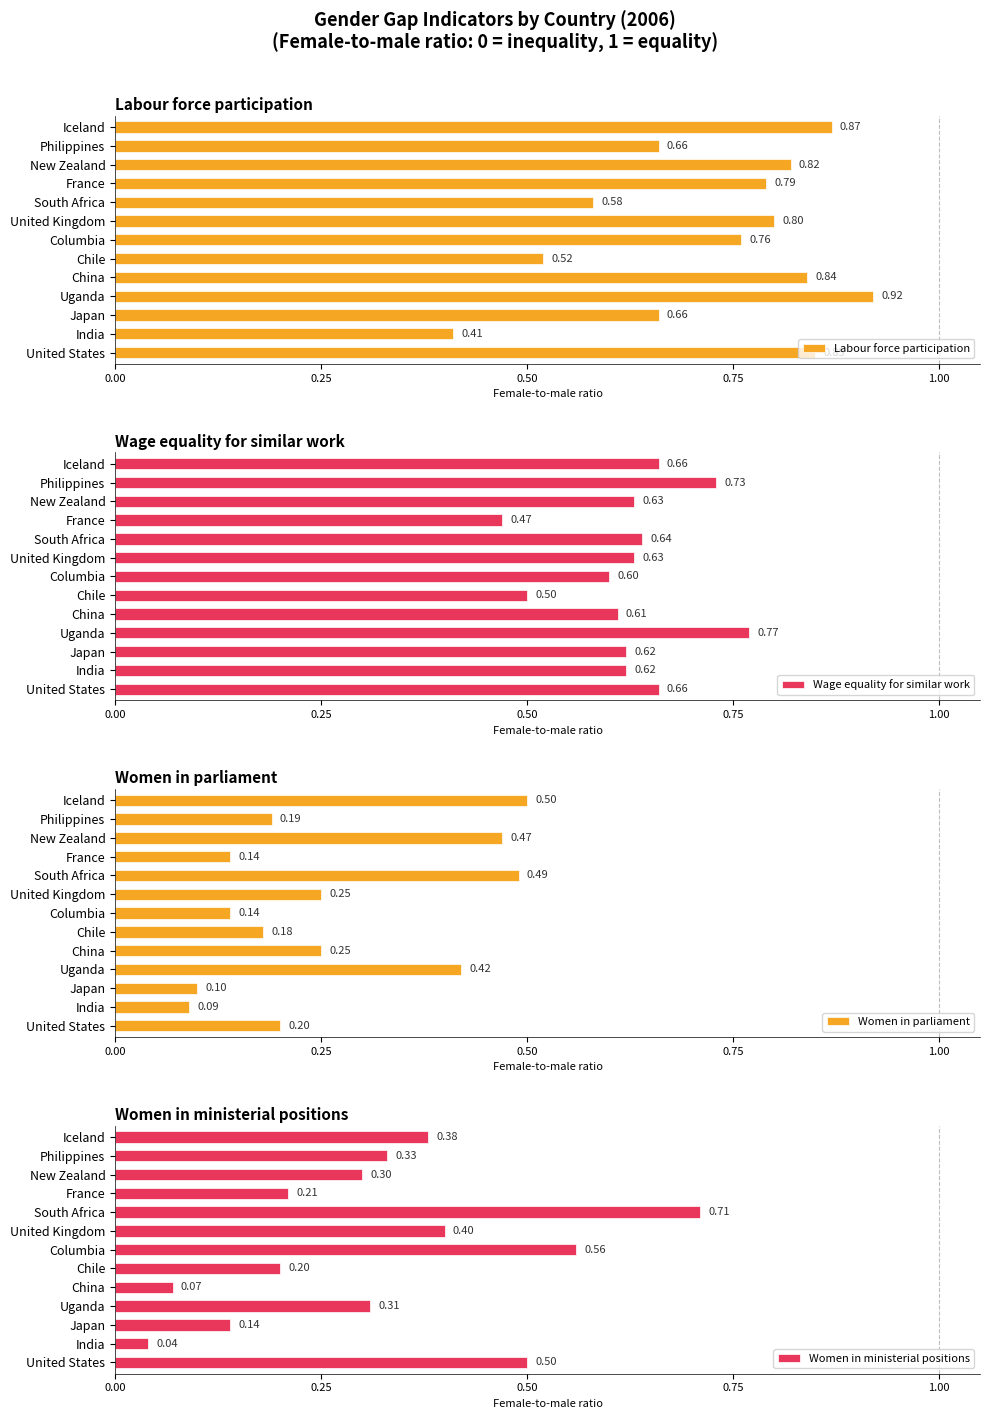

Are the bars grouped side by side (vs. stacked)?

Yes